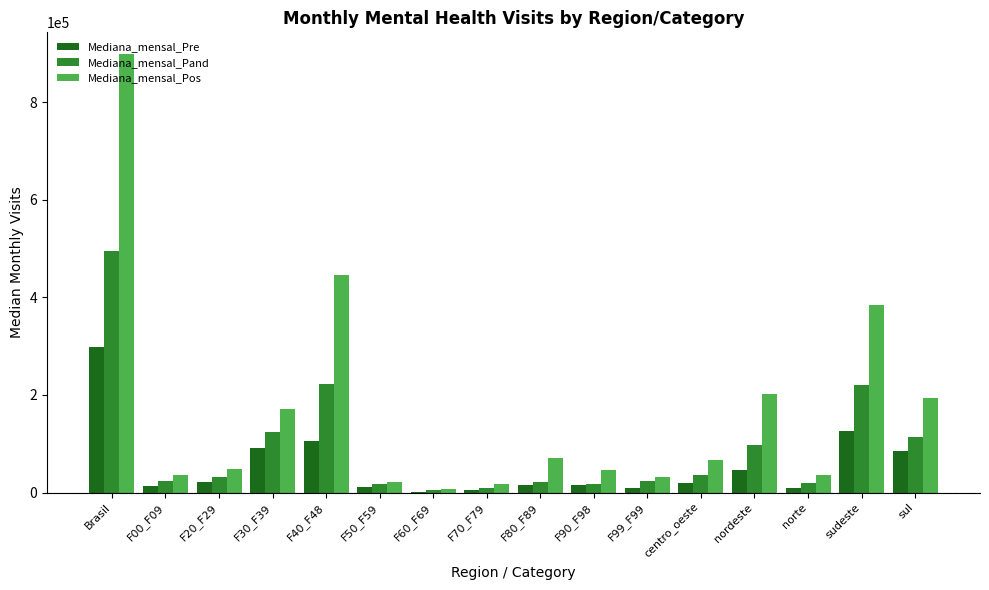

What is the total value across all series at F20_F29?

102307.0